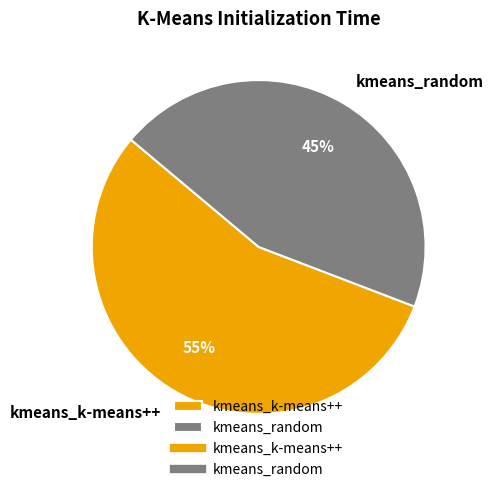

What is the smallest slice in the pie chart?

kmeans_random